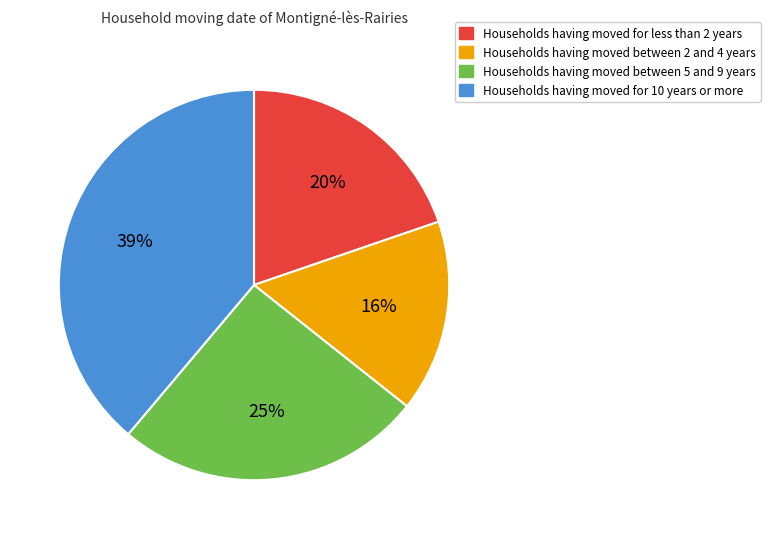

Does any single category account for the majority?

No